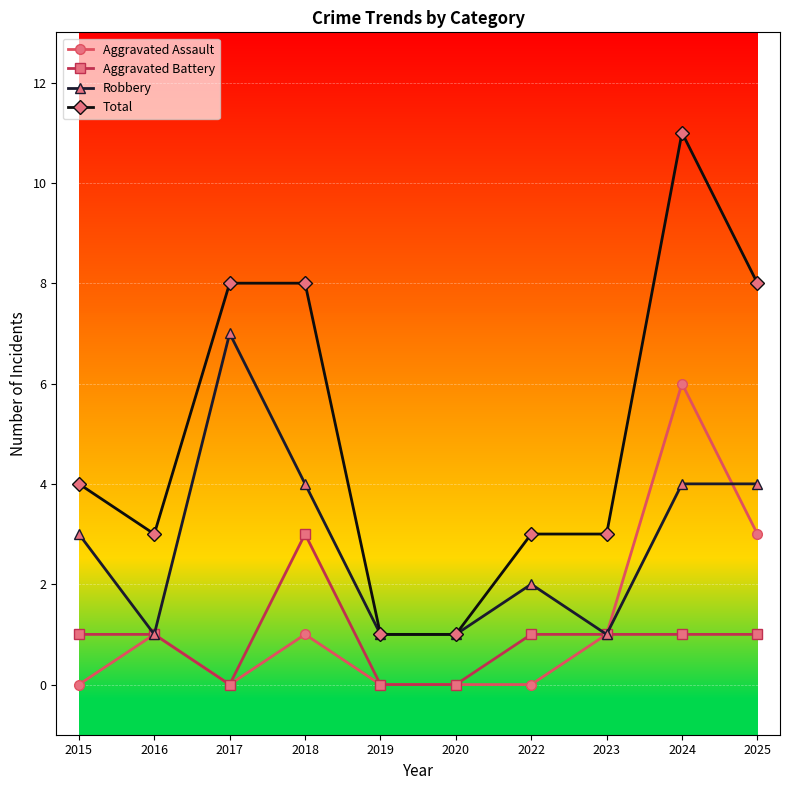

What value does the Total series have at 2019?

1